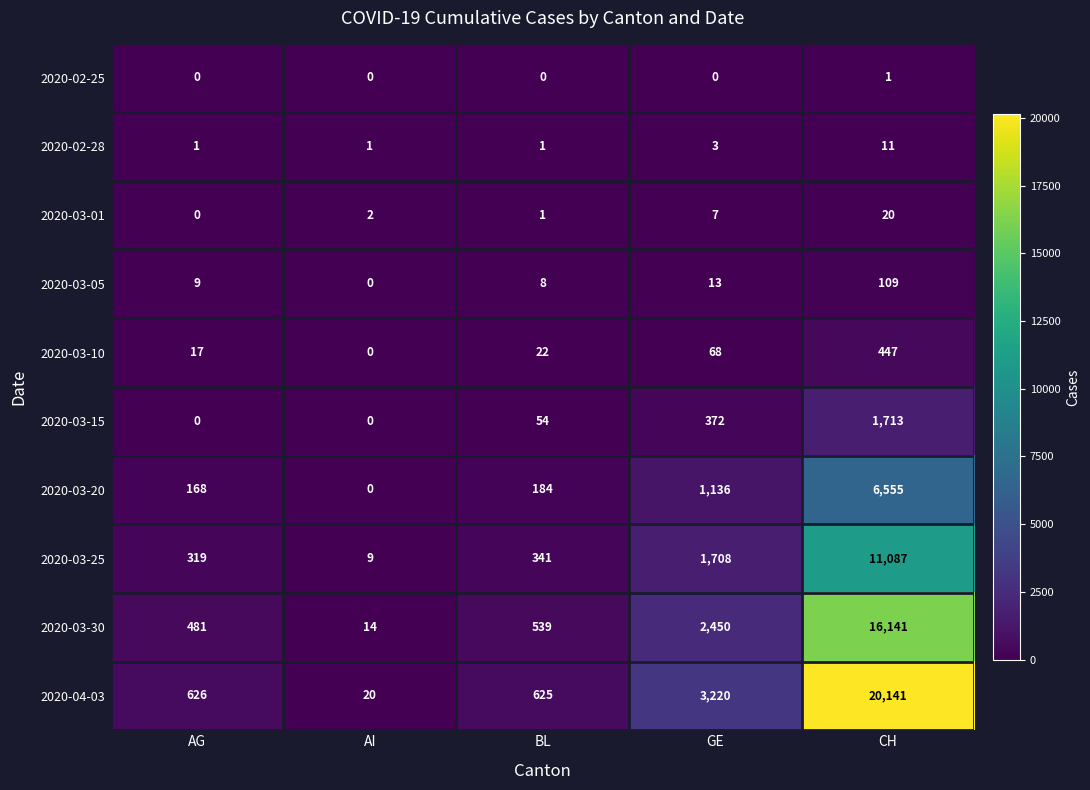

Where is 2020-03-15 nearest to the value 856?

GE